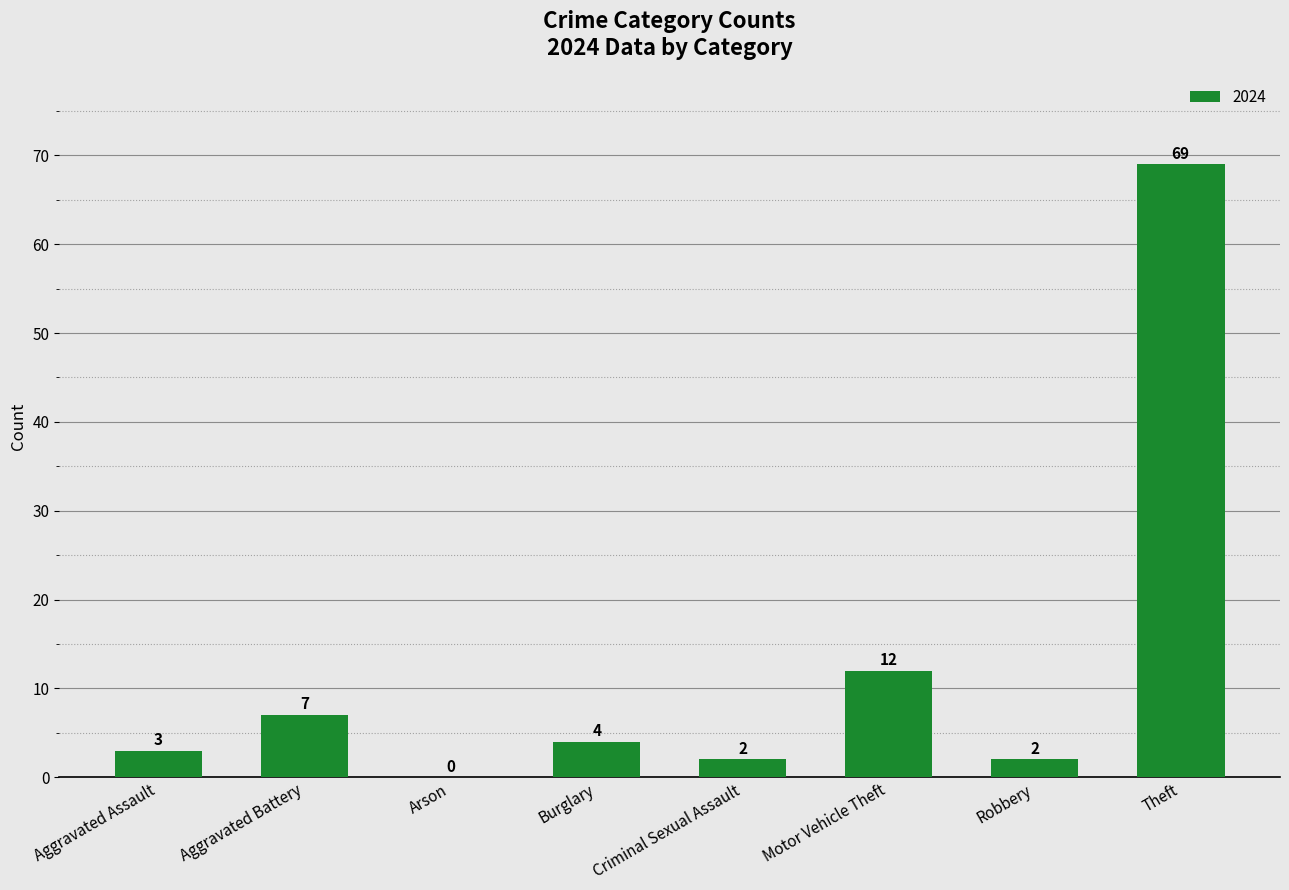

The chart shows a value of 3 at Aggravated Assault. True or false?

True